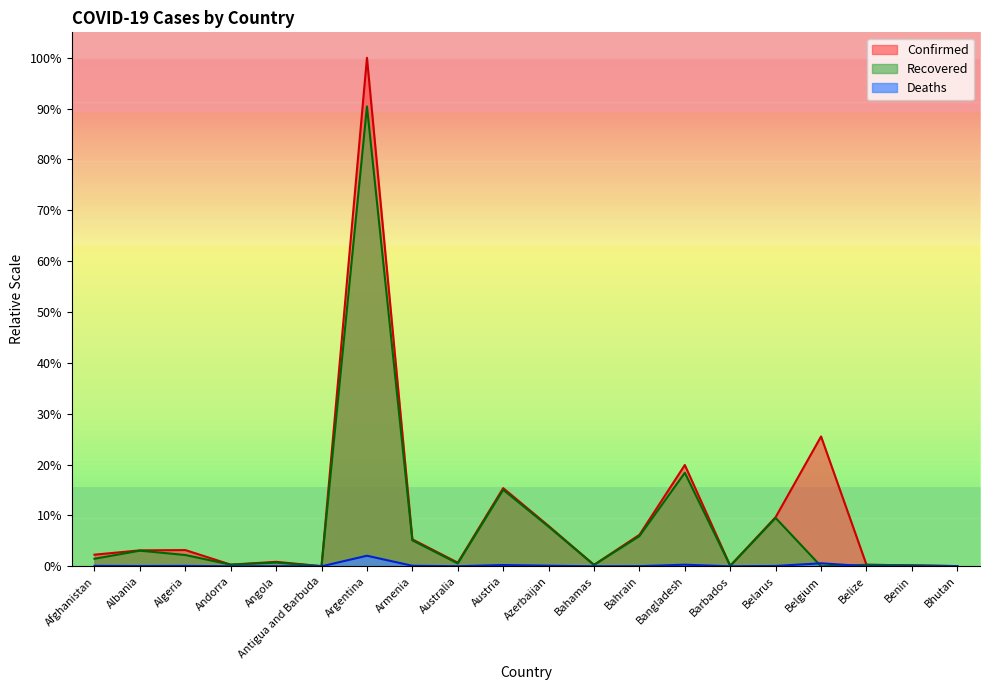

What is the total value across all series at Australia?

1.3